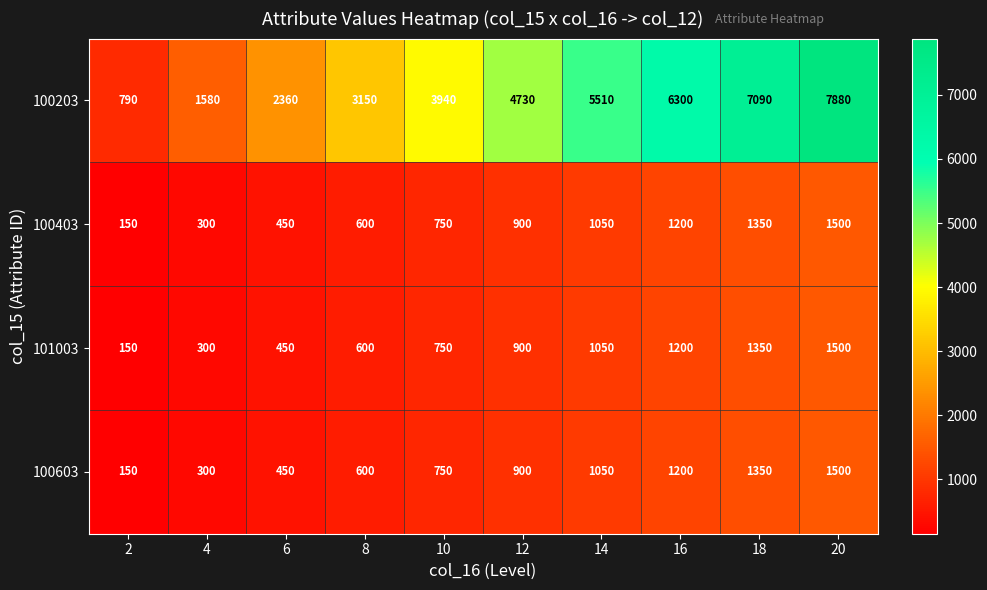

At how many categories does at least one series exceed 6483?

2